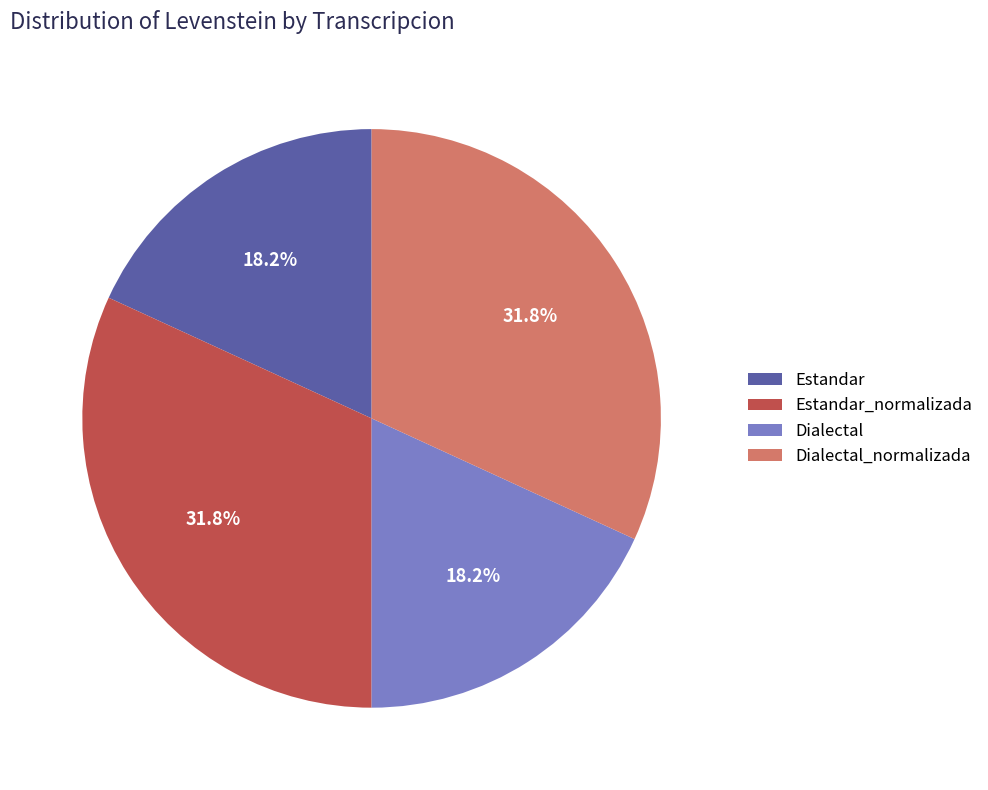

What portion of the pie excludes Dialectal?

81.8%